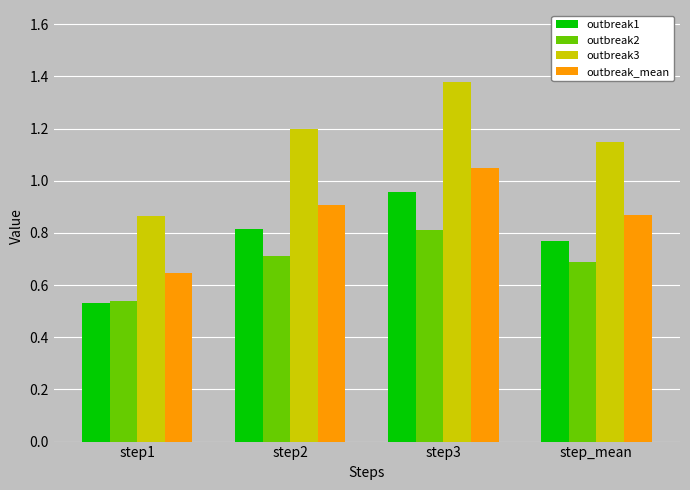

Which series changed the most between step1 and step_mean?

outbreak3